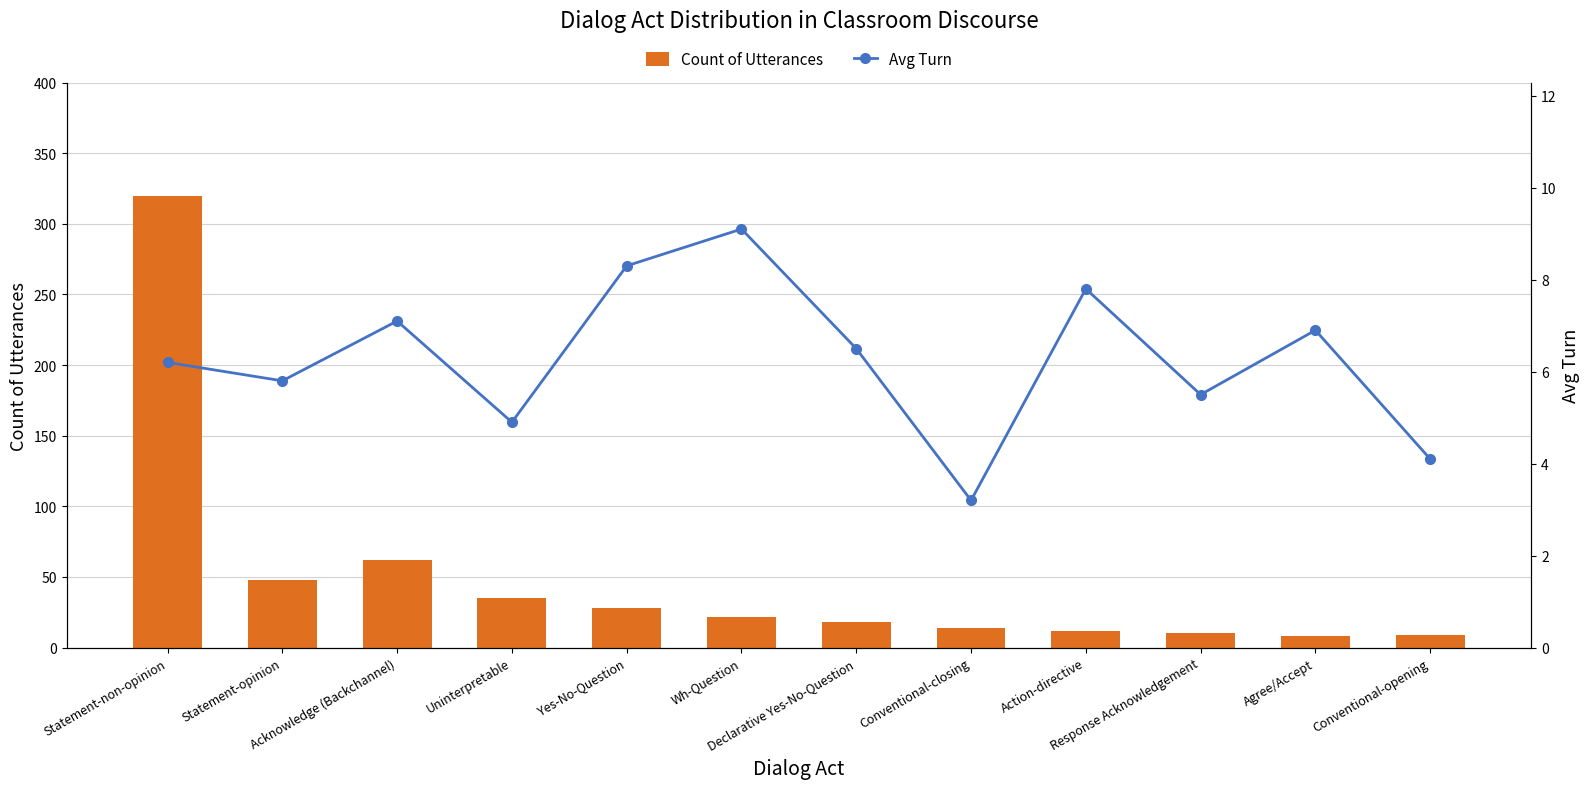

Which series has the widest spread of values?

Count of Utterances